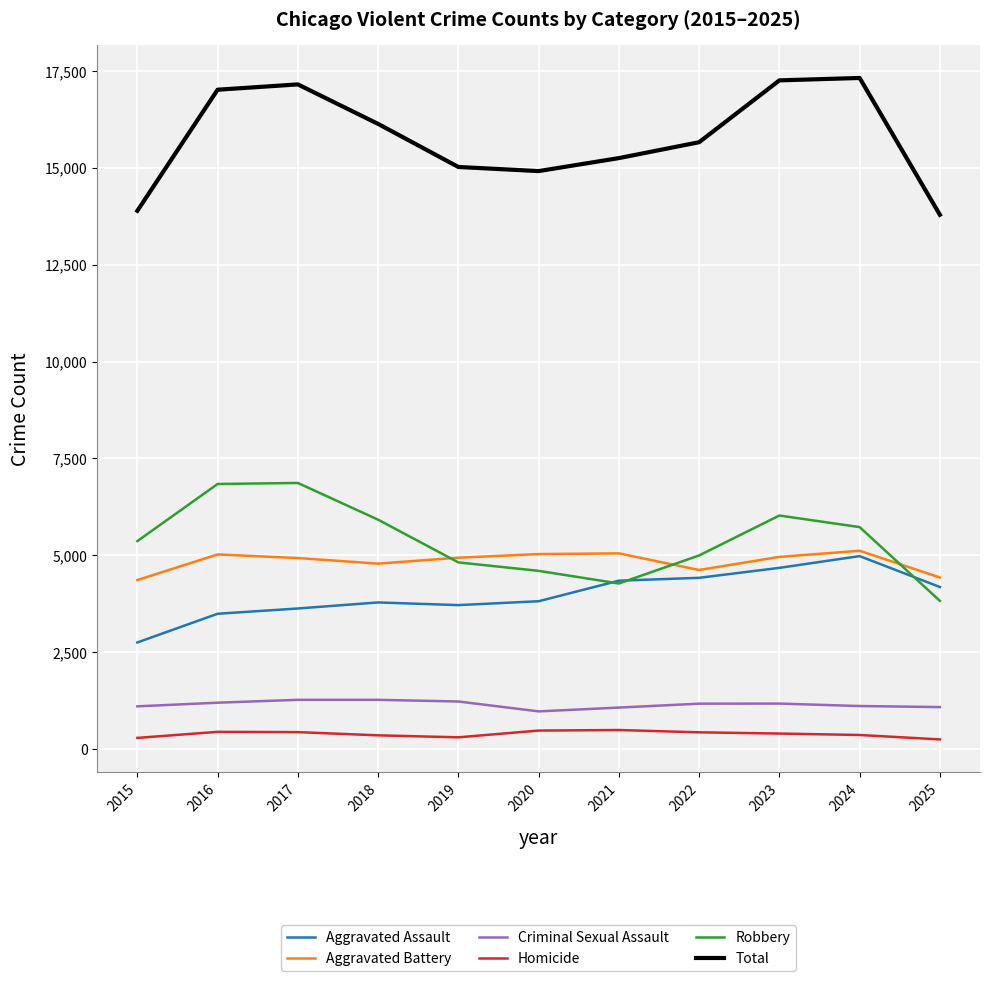

Between 2020 and 2024, which series saw the biggest shift?

Total